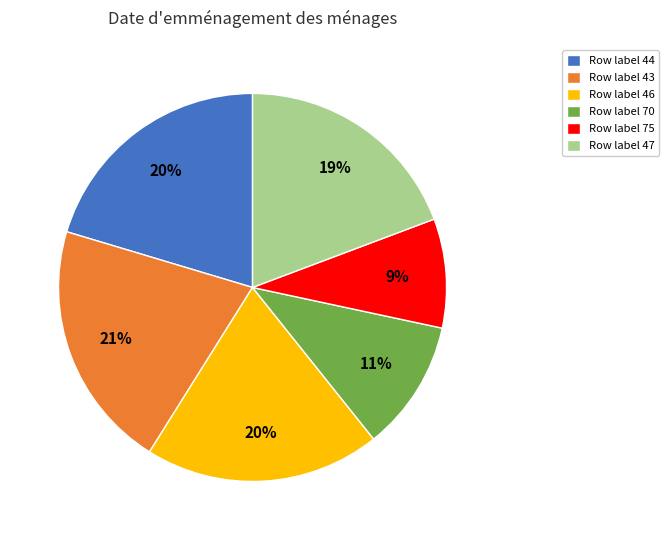

Is it true that Row label 70 is 1% of the pie?

False